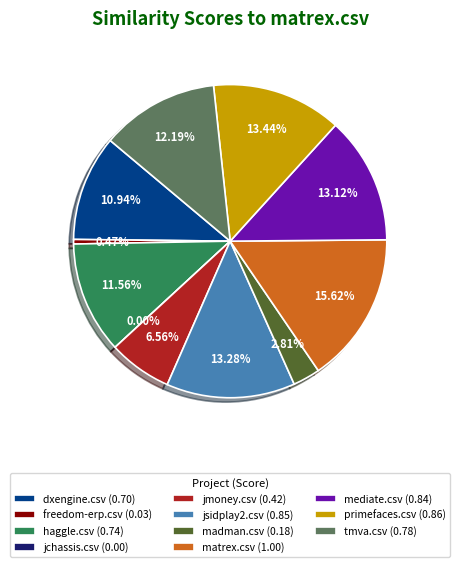

How many segments does this pie chart have?

11